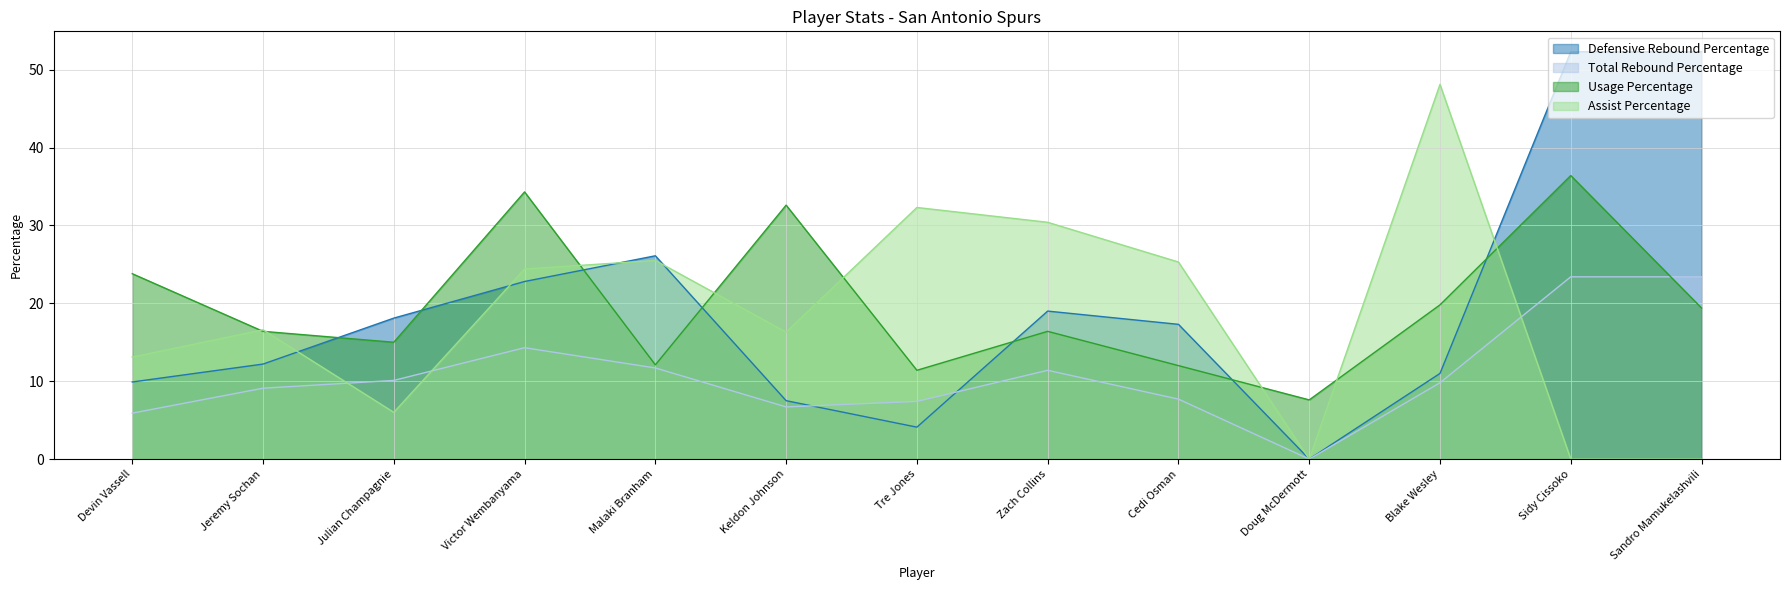

In Usage Percentage, how many points are lower than both neighbors (excluding endpoints)?

4